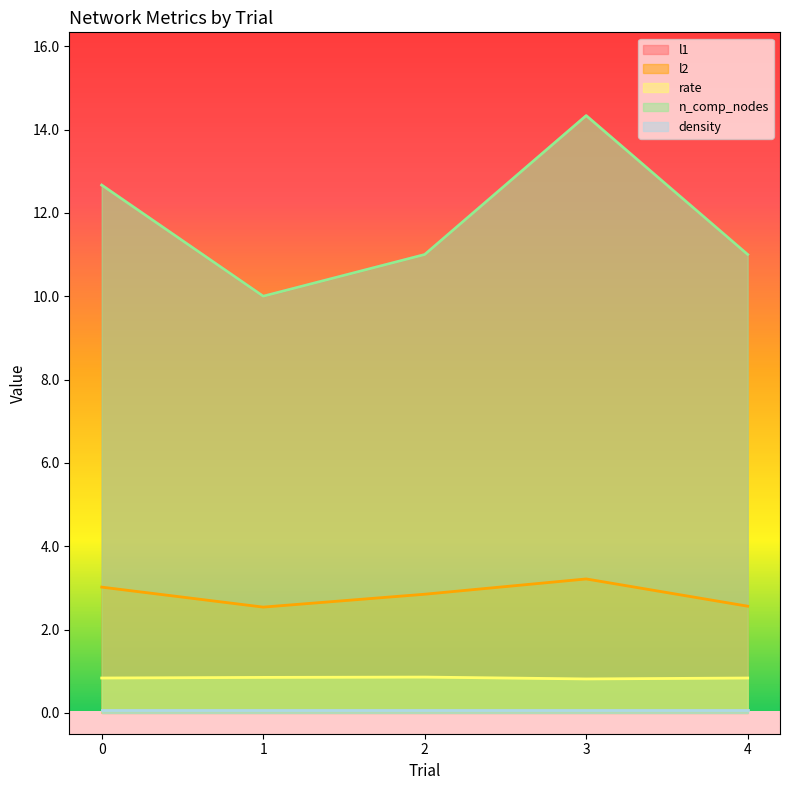

What is the maximum value for l2?

3.2